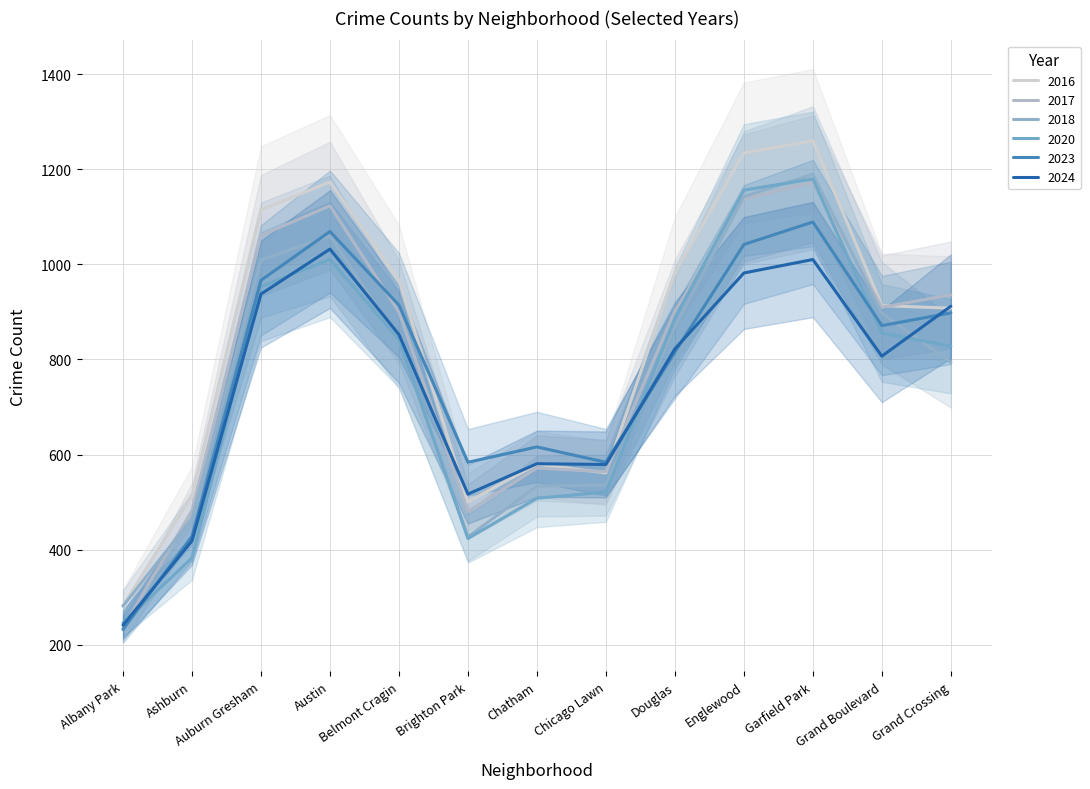

What is the difference between the maximum and minimum values in the 2020 series?

934.0